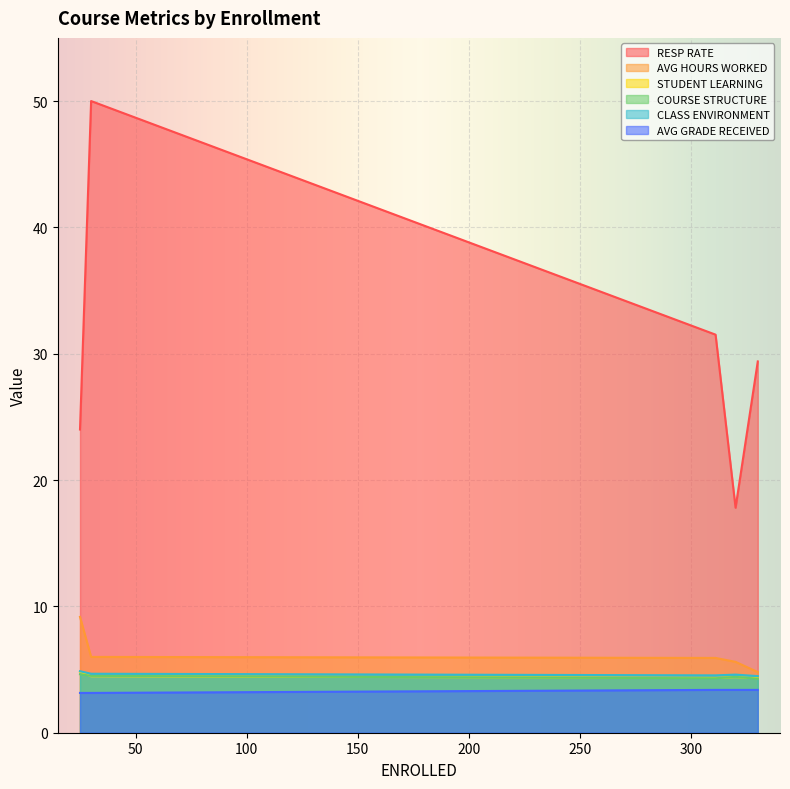

The value of AVG GRADE RECEIVED at 311 is 3.4. True or false?

True